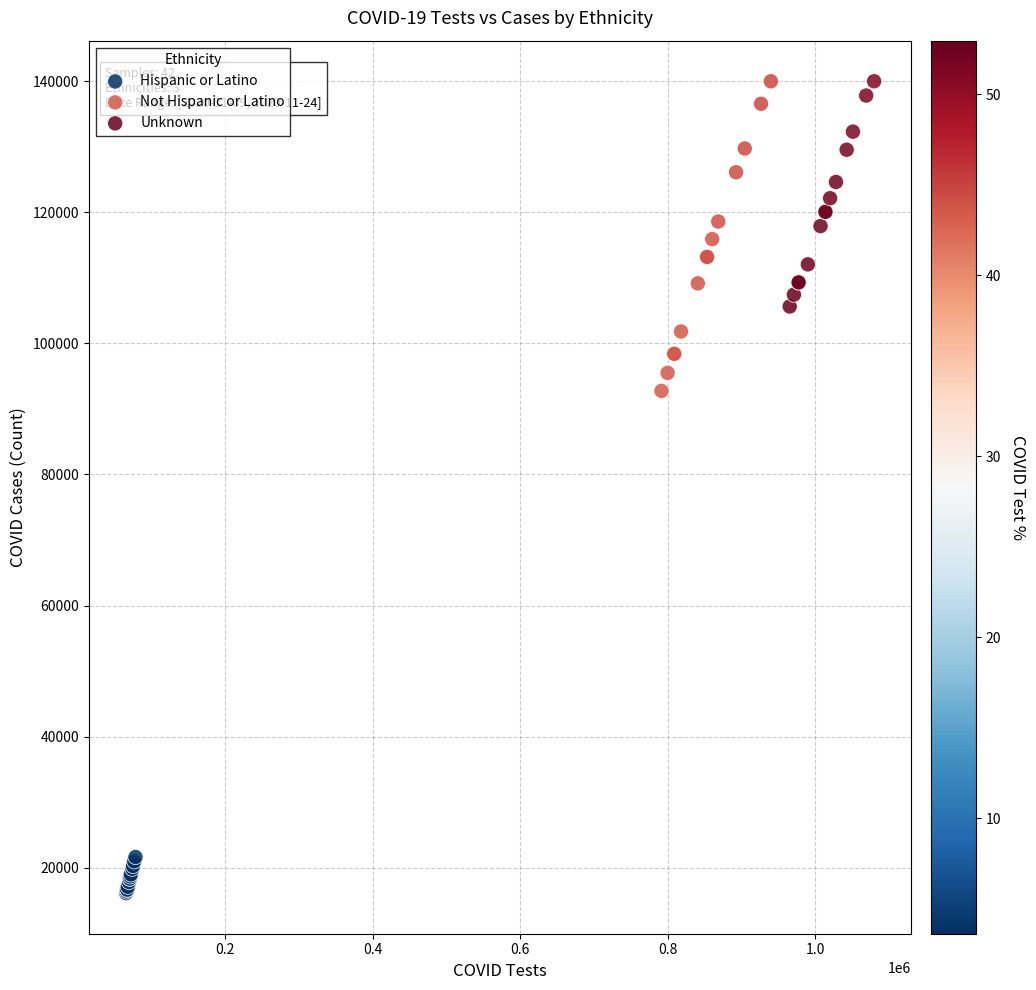

Which series has the widest spread of Y values?

Not Hispanic or Latino